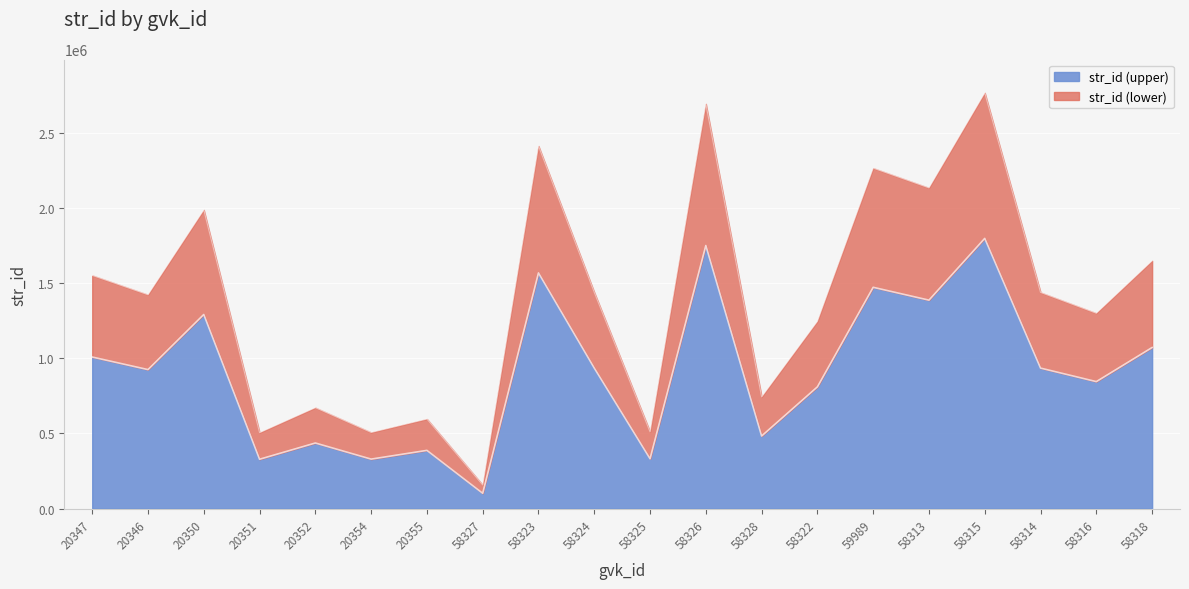

Rank the categories by value from highest to lowest.

58315, 58326, 58323, 59989, 58313, 20350, 58318, 20347, 58324, 58314, 20346, 58316, 58322, 58328, 20352, 20355, 58325, 20354, 20351, 58327